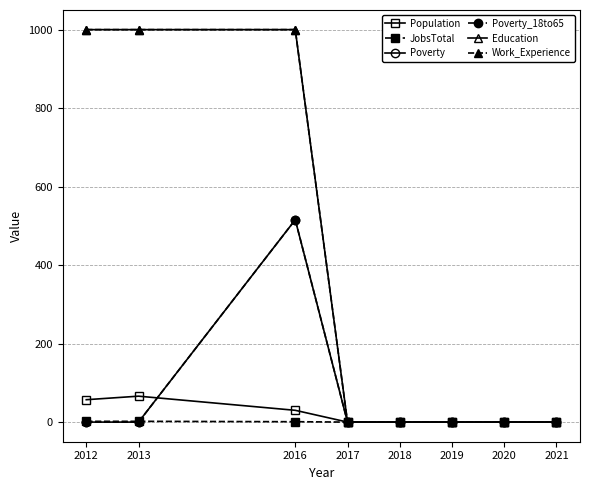

Count the JobsTotal values in the range 1 to 3.

8